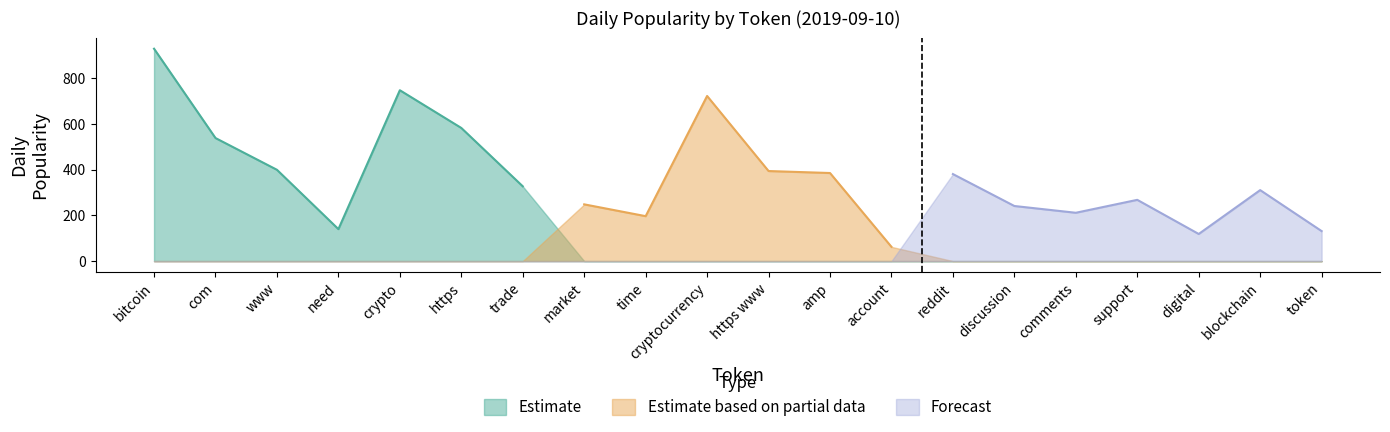

What is the label of the 20th point from the right?

bitcoin